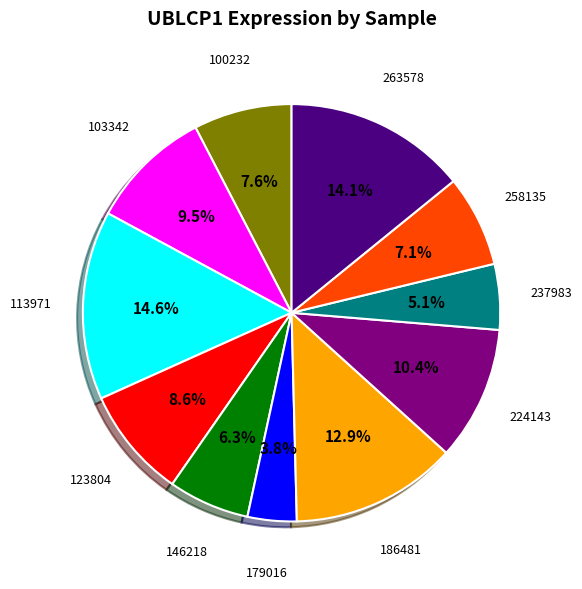

True or false: 179016 accounts for 11% of the total.

False